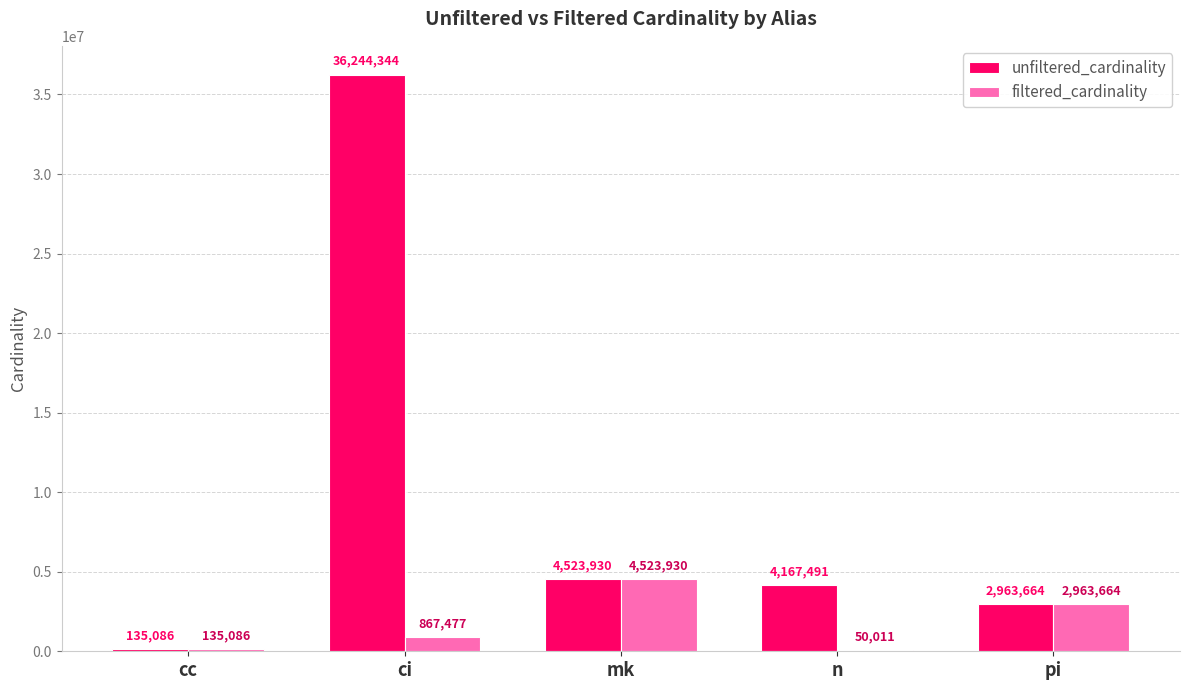

What is the total value across all series at n?

4217502